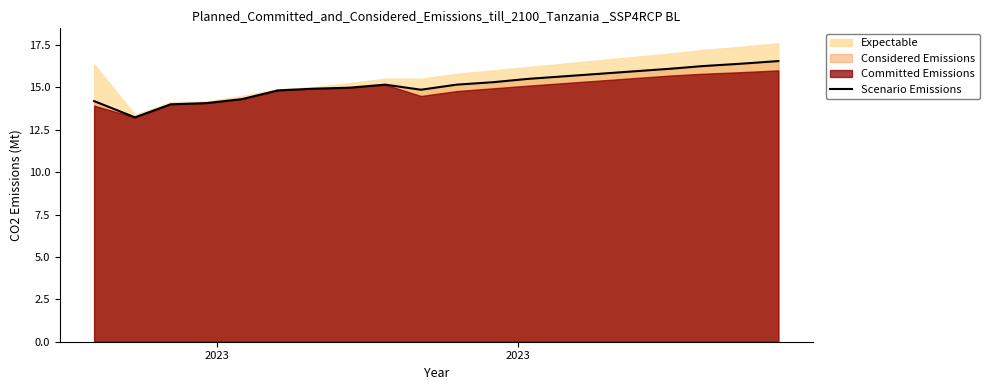

Does the chart display data point markers on the line(s)?

No